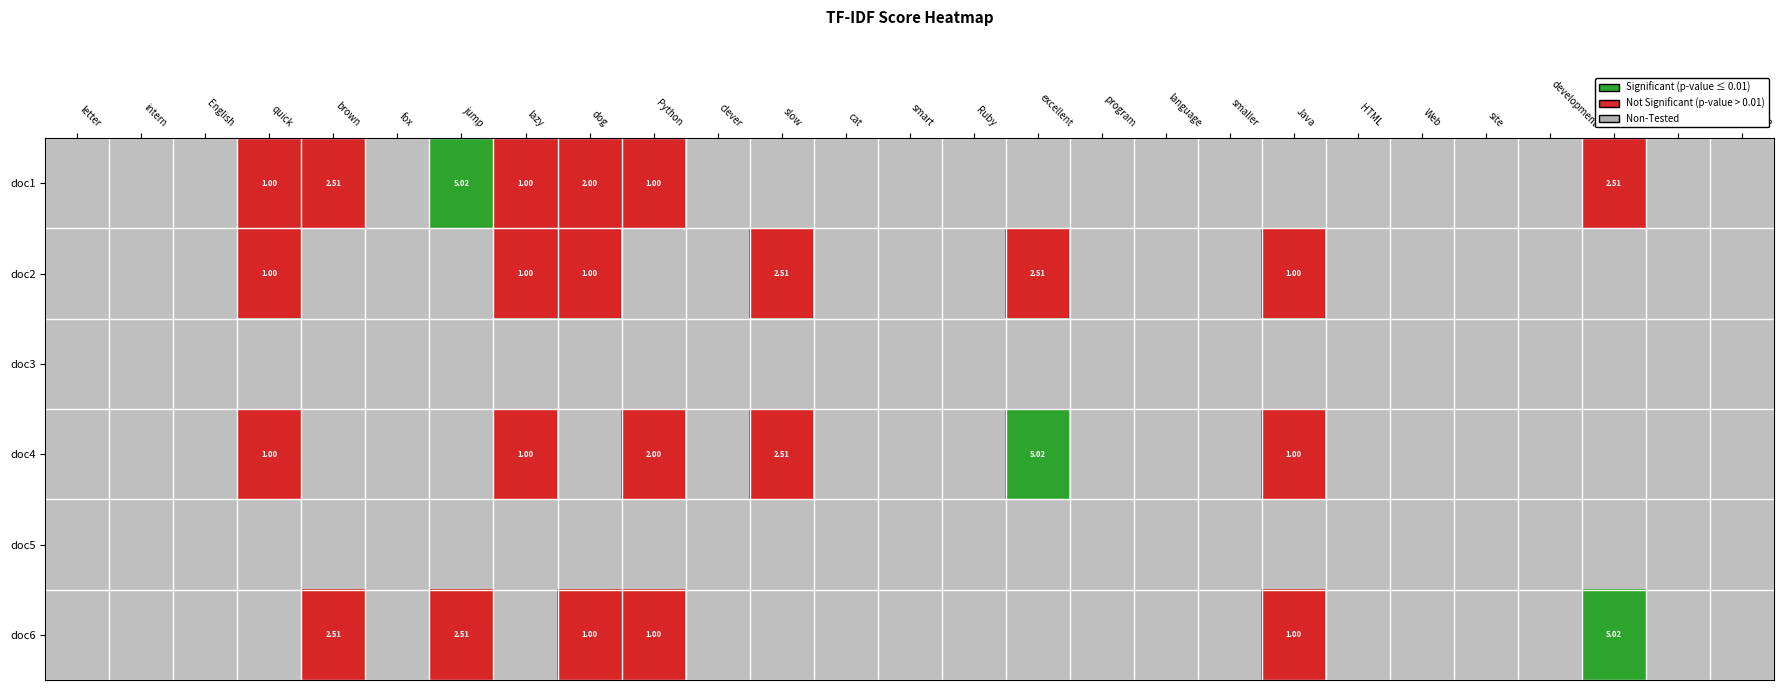

Count the doc0 values in the range 0 to 2.

4